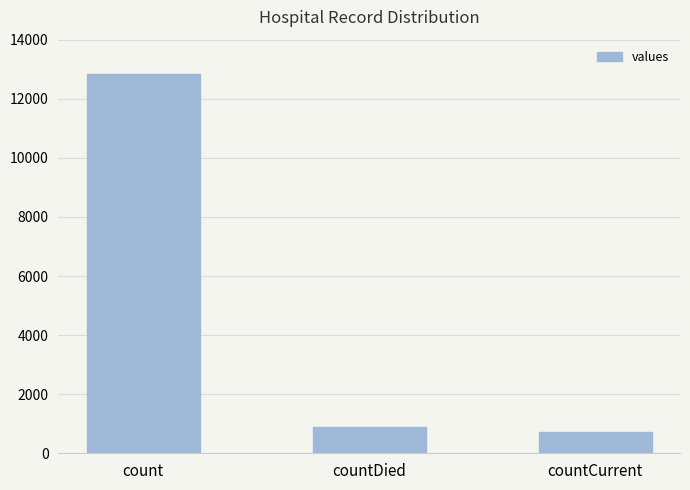

What is the ratio of the value at count to the value at countDied?

14.4